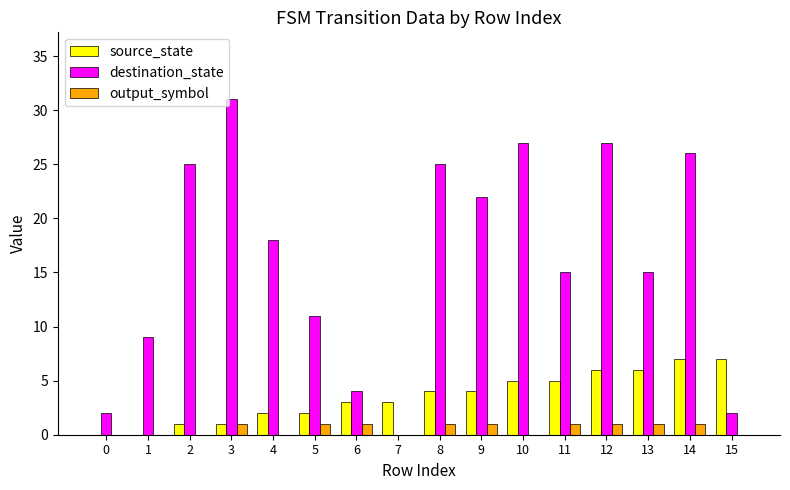

Are the bars grouped side by side (vs. stacked)?

Yes